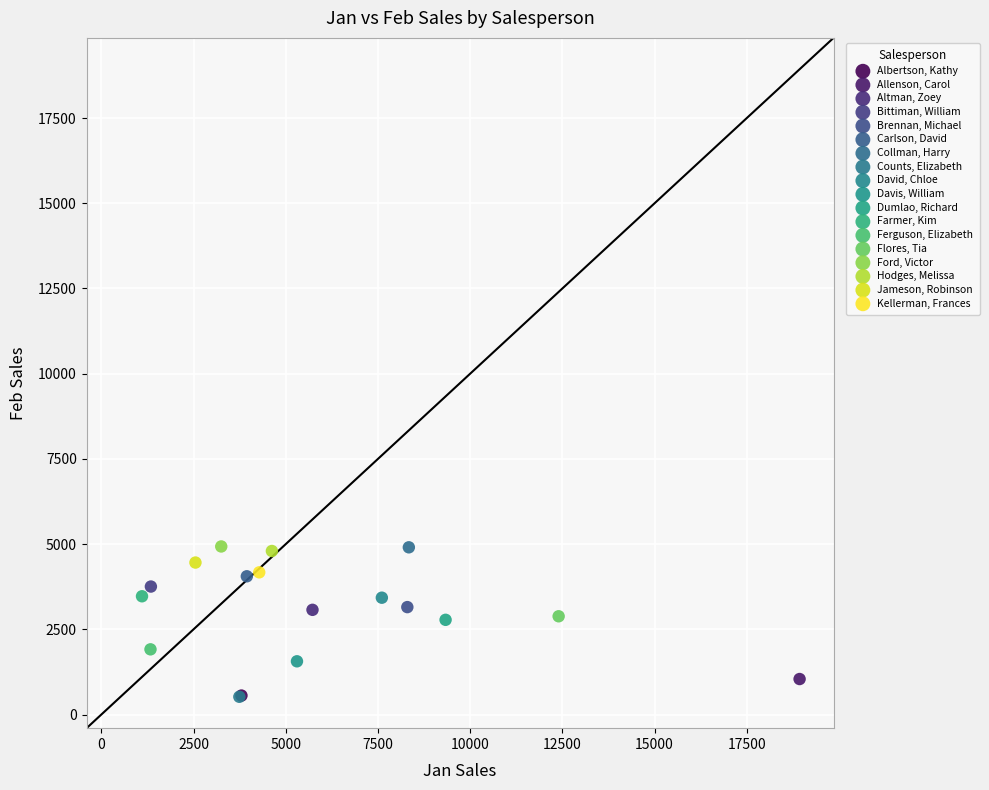

What are all the series names shown in the legend?

Albertson, Kathy, Allenson, Carol, Altman, Zoey, Bittiman, William, Brennan, Michael, Carlson, David, Collman, Harry, Counts, Elizabeth, David, Chloe, Davis, William, Dumlao, Richard, Farmer, Kim, Ferguson, Elizabeth, Flores, Tia, Ford, Victor, Hodges, Melissa, Jameson, Robinson, Kellerman, Frances